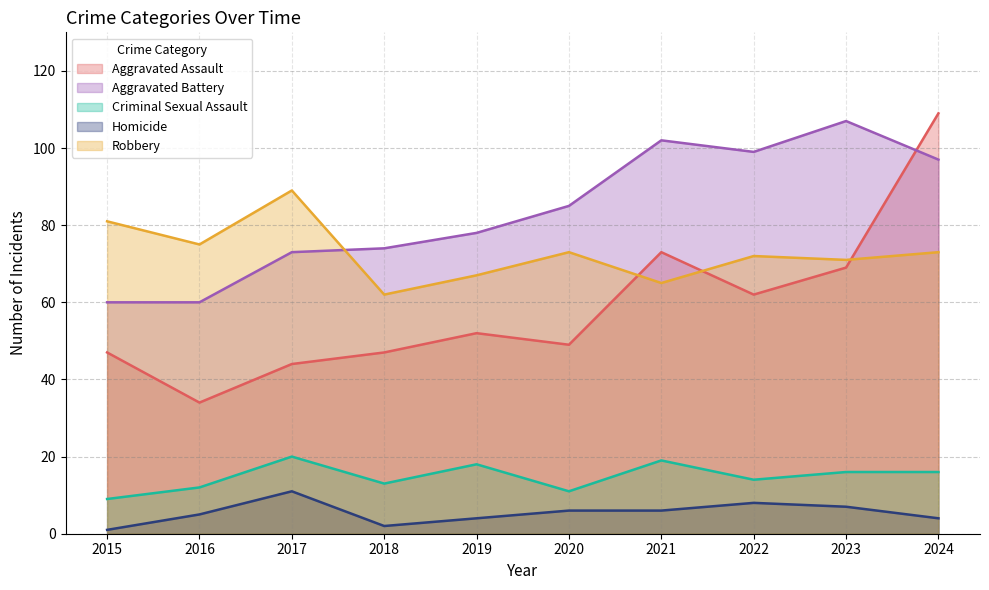

The value of Aggravated Assault at 2021 is 73. True or false?

True